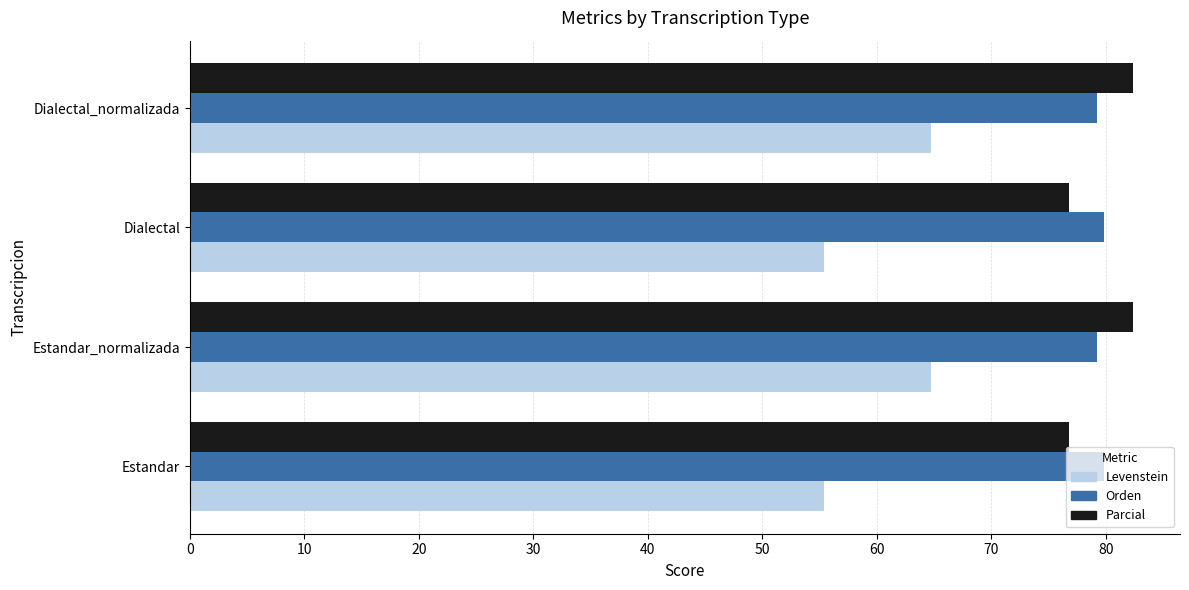

What is the average value of the Orden series?

79.5